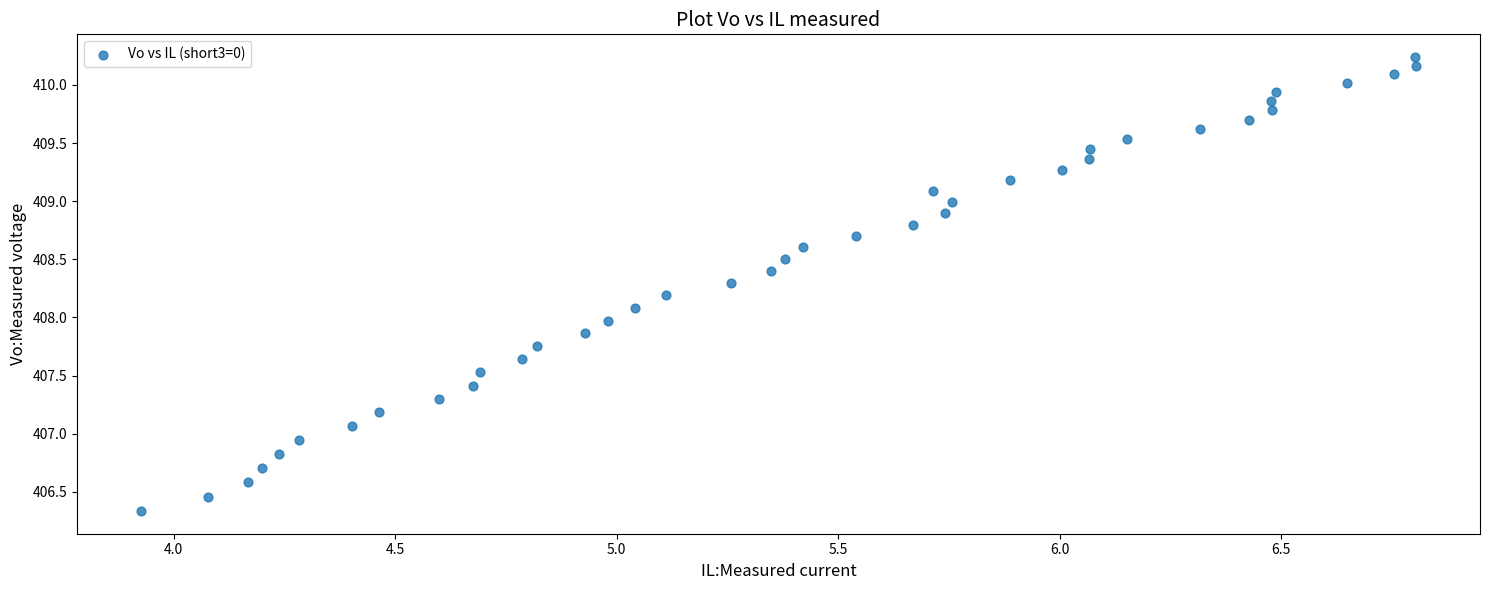

What is the range of Y values (max minus min)?

3.9